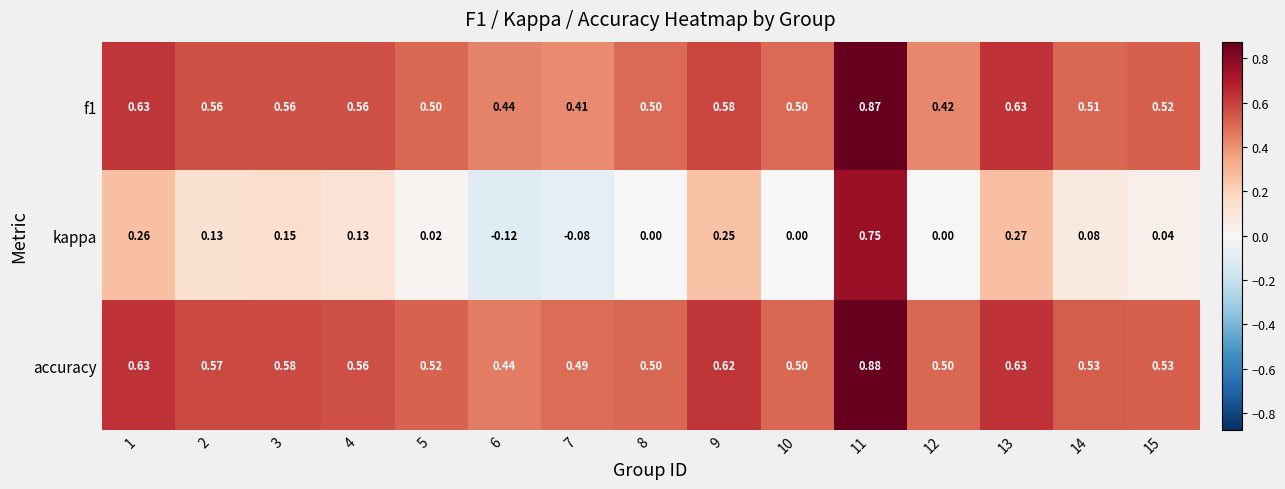

Which series has the largest total across all categories?

accuracy